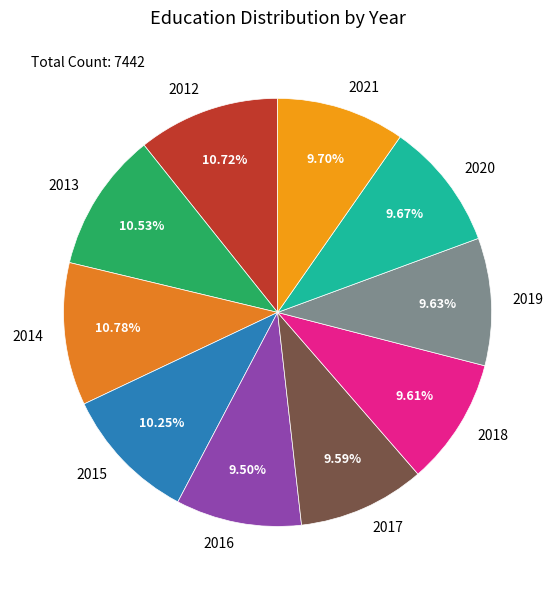

Combined, do 2014 and 2020 account for over 50%?

No